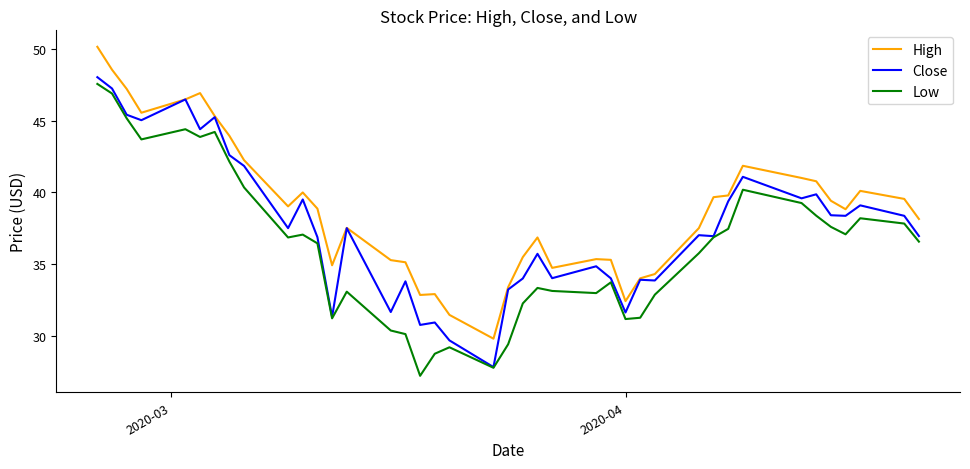

Rank the series by their average value, from highest to lowest.

High, Close, Low